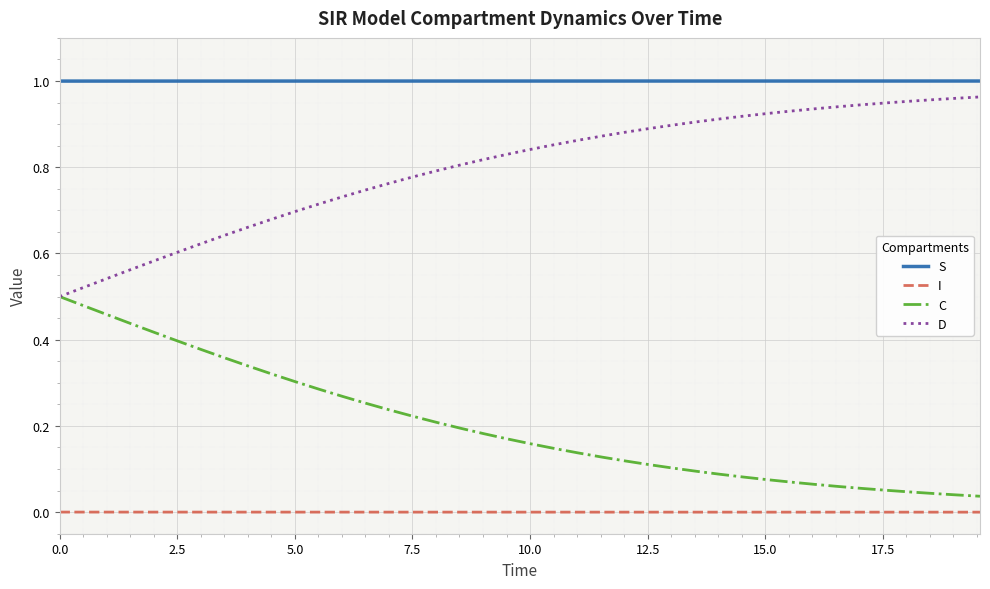

At how many categories does at least one series exceed 0?

40